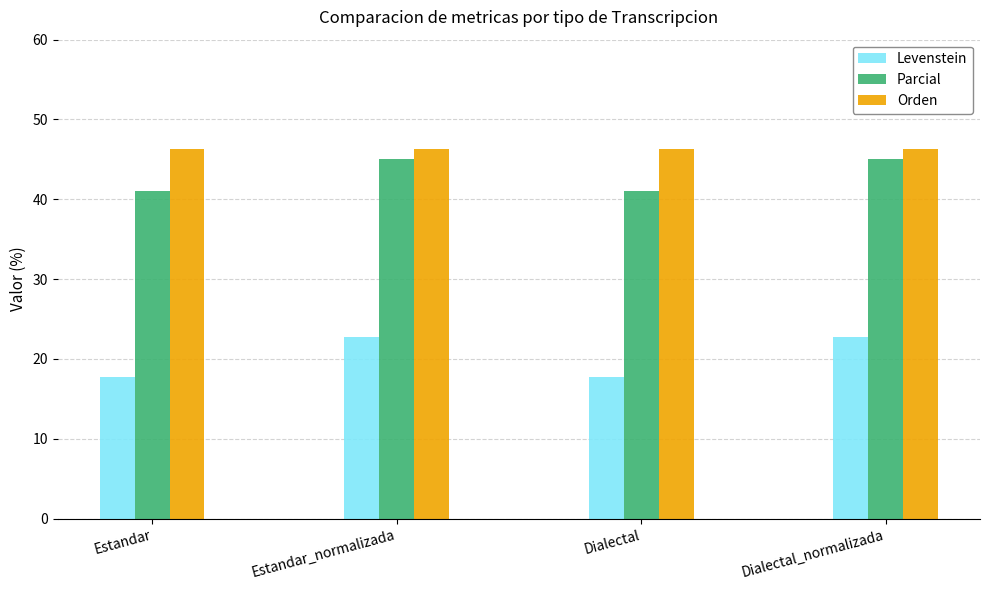

The value of Parcial at Estandar_normalizada is 78.6. True or false?

False